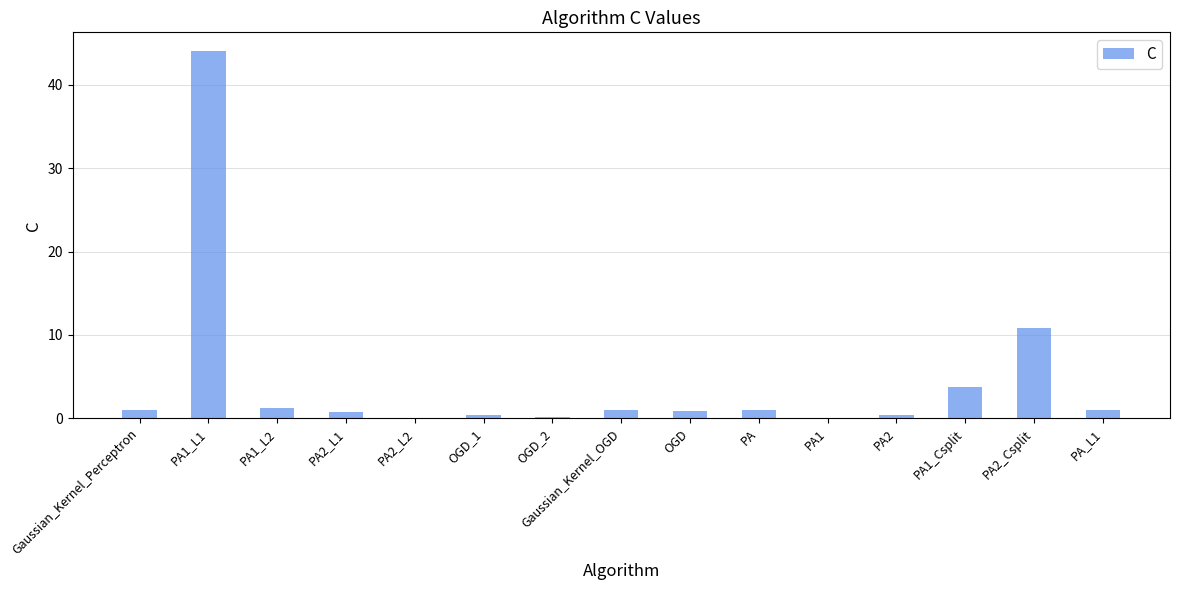

The value at PA1_L1 is 44.1. True or false?

True